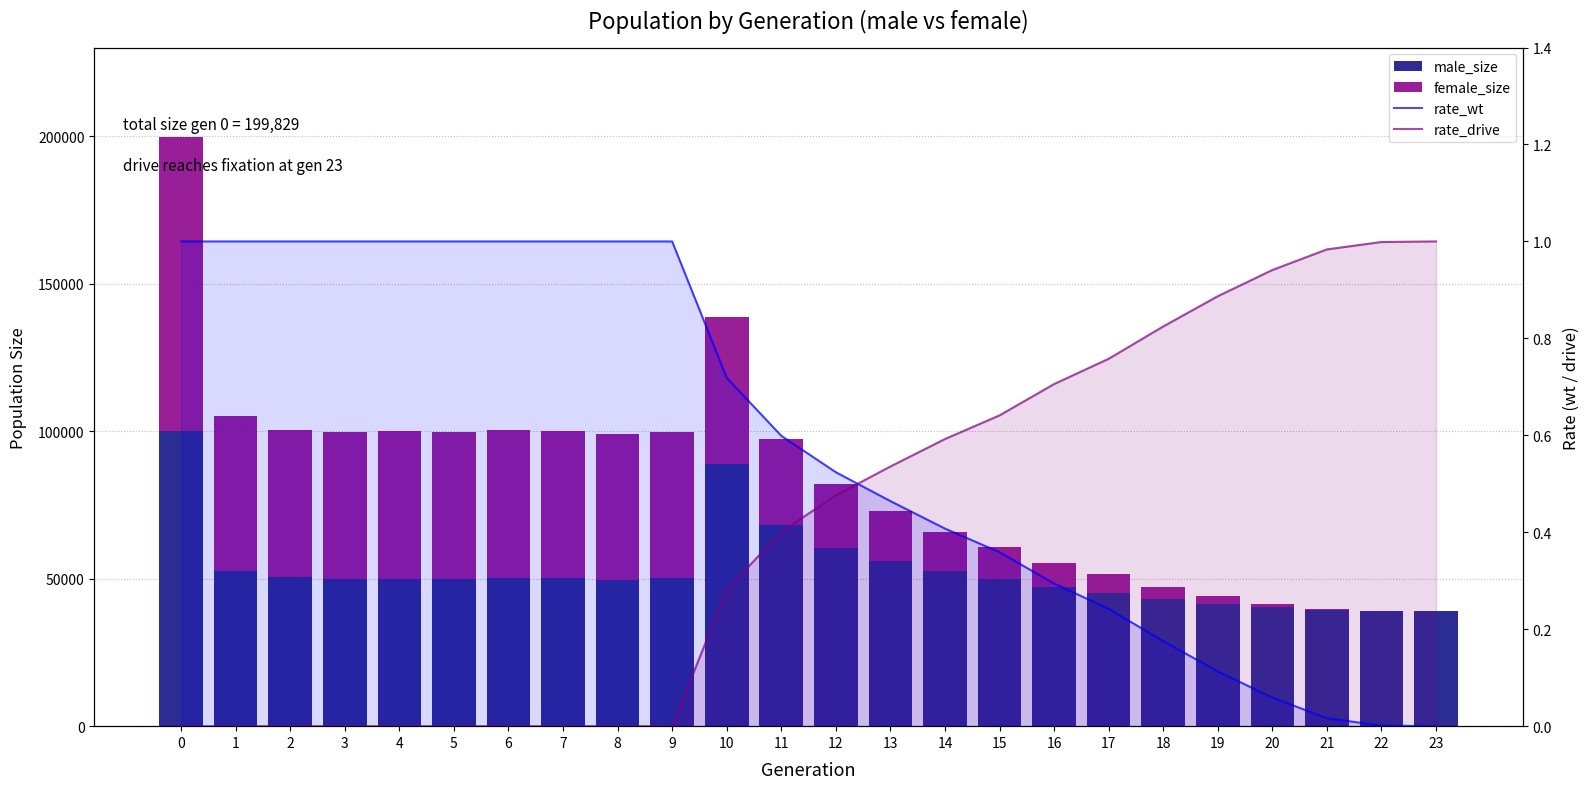

What is the difference between the female_size values at 21 and 2?

49758.0